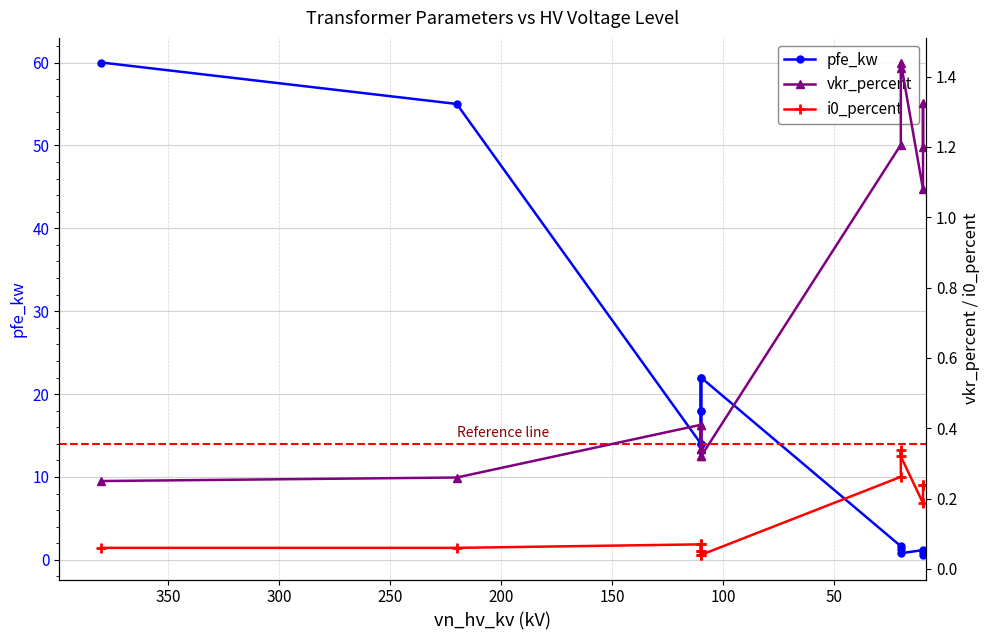

Between 100 and 50, which is larger?

100